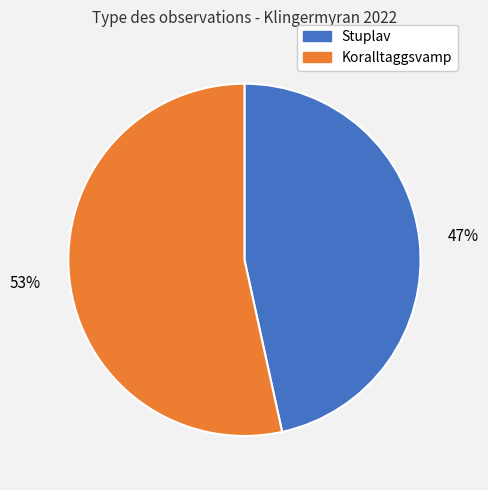

Is there any slice that represents more than half of the pie?

Yes